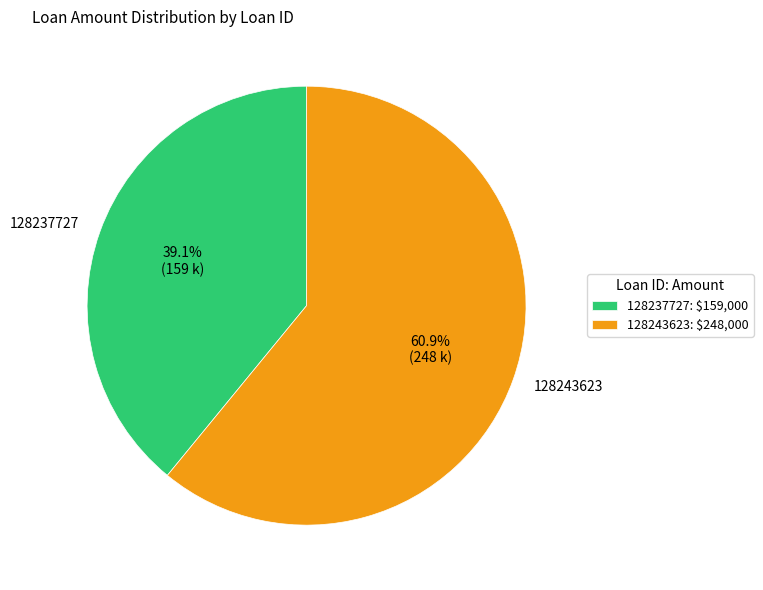

What is the total percentage of 128237727 and 128243623?

100.0%